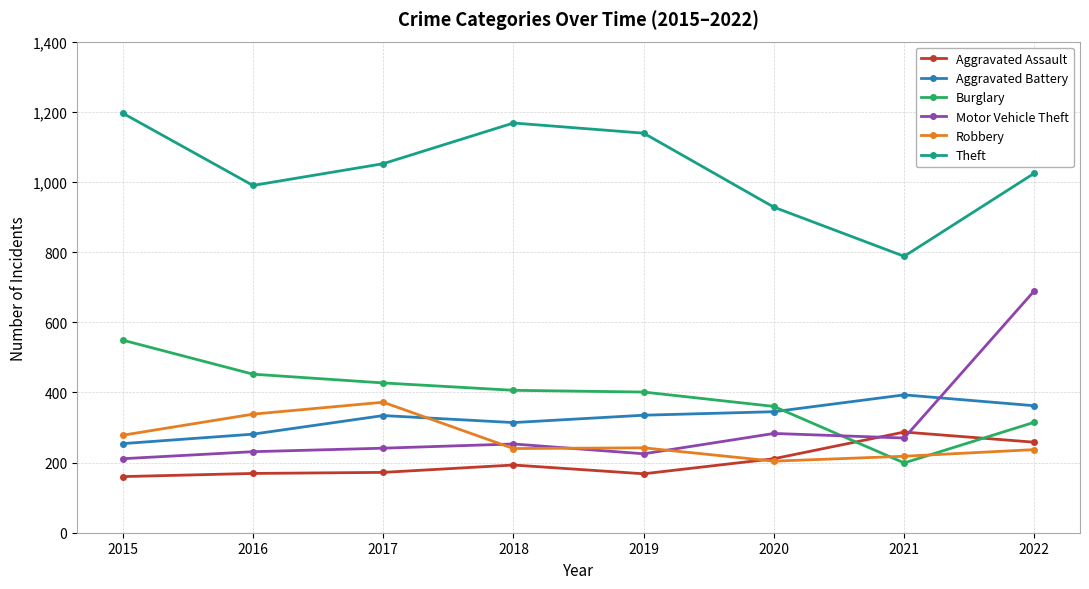

What is the value of the Robbery point at the 2nd from the left?

338